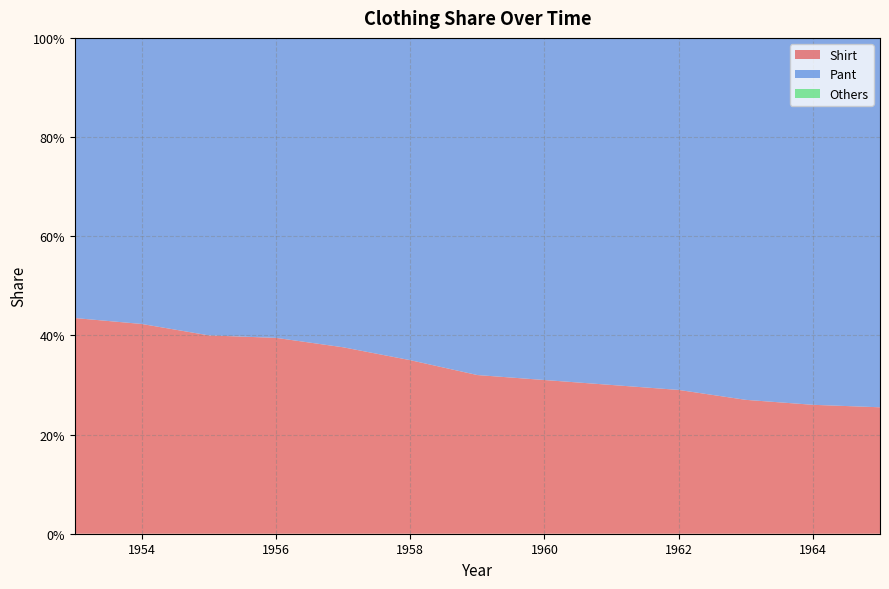

Which has a higher value, 1965 or 1954?

1954